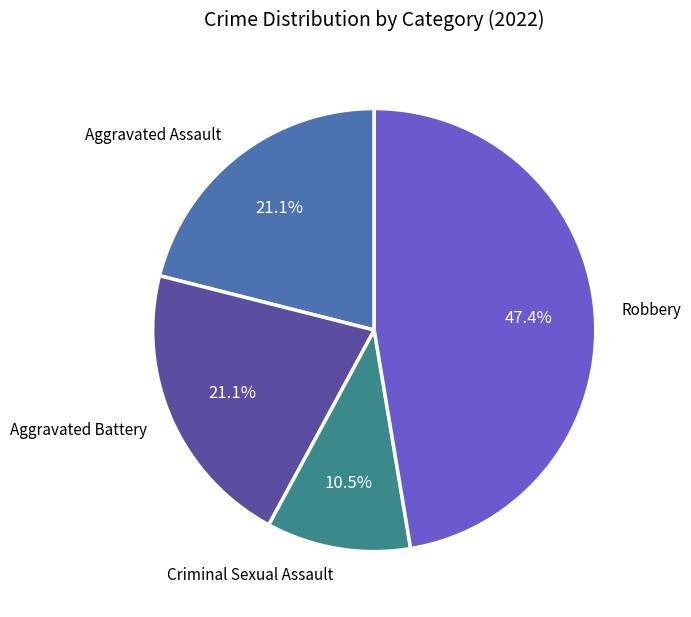

The Criminal Sexual Assault slice represents 1% of the pie. True or false?

False